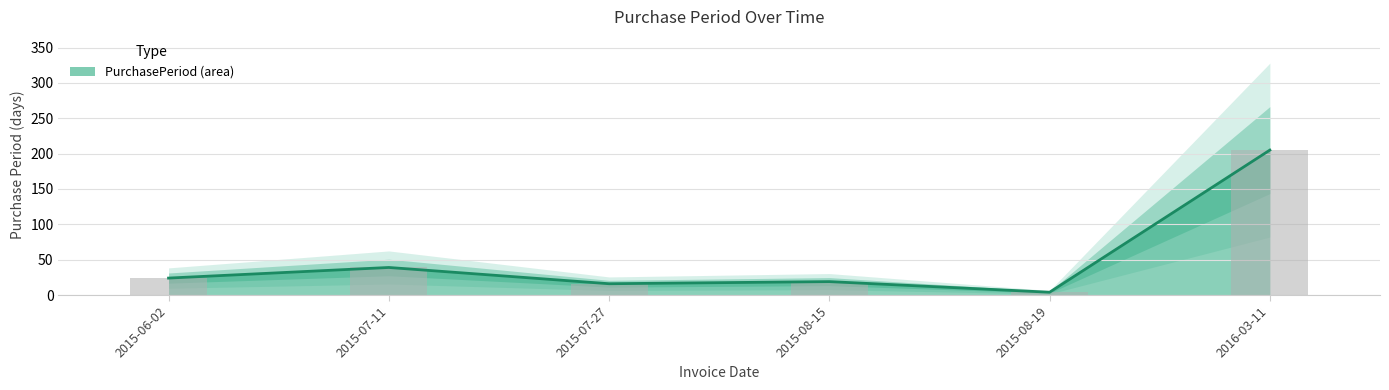

How many series are shown in this chart?

1